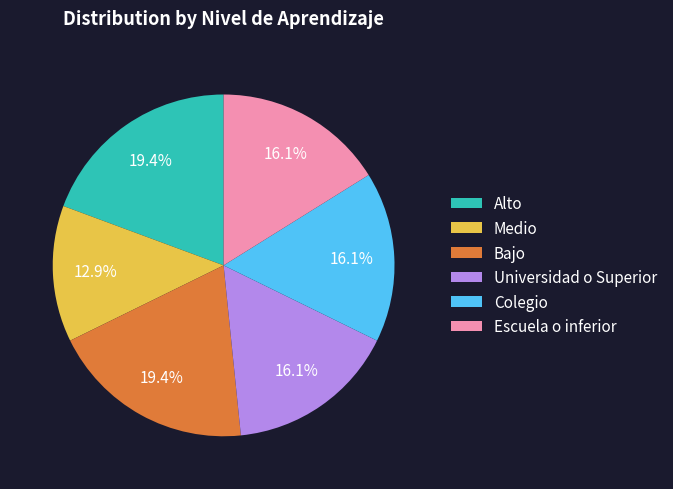

How many segments does this pie chart have?

6